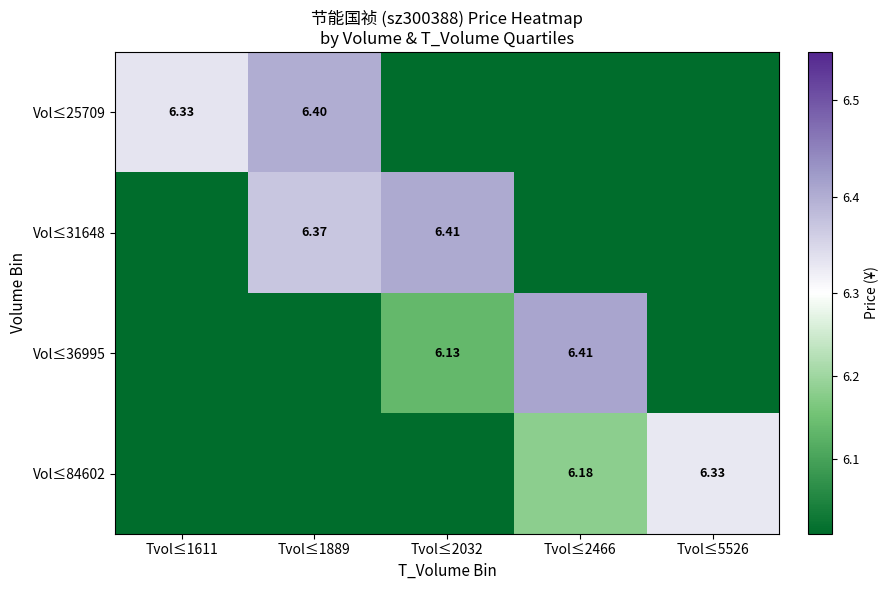

What is the difference between the maximum and second lowest values in the Vol≤36995 series?

6.4